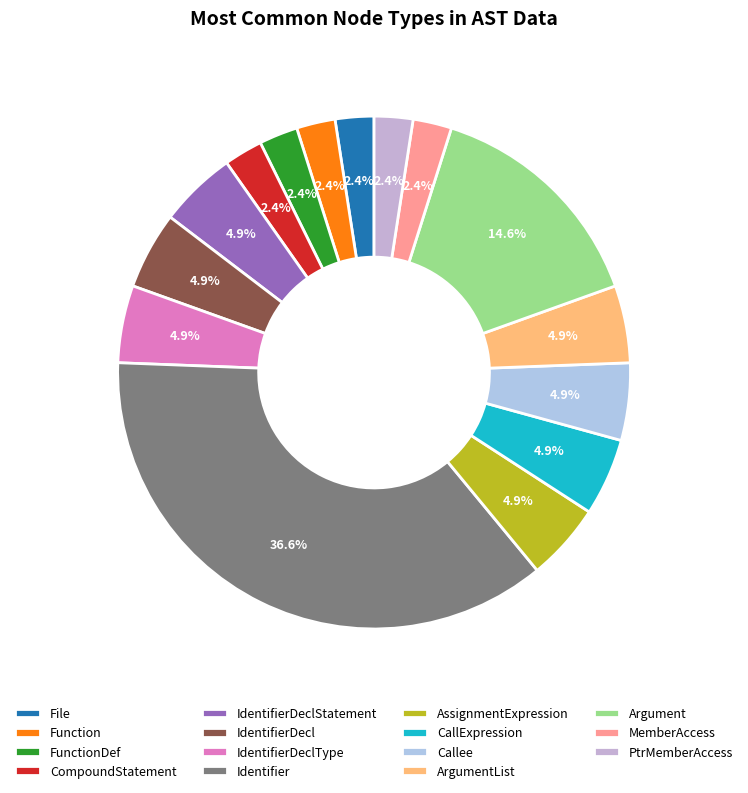

To the nearest percent, what is the average slice percentage?

7%